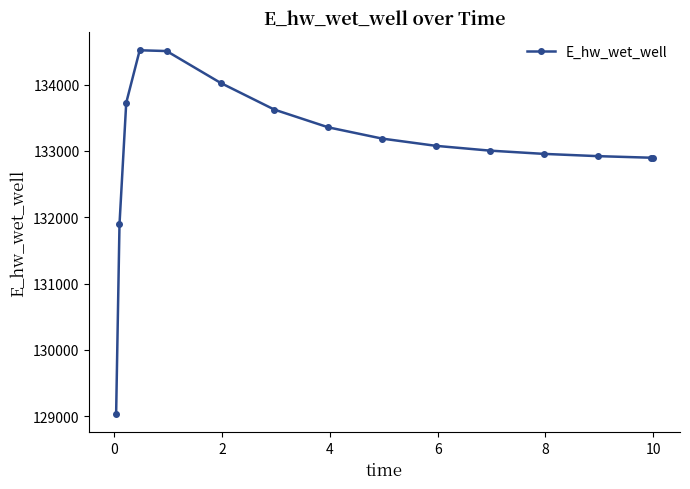

What is the average value?

133042.3